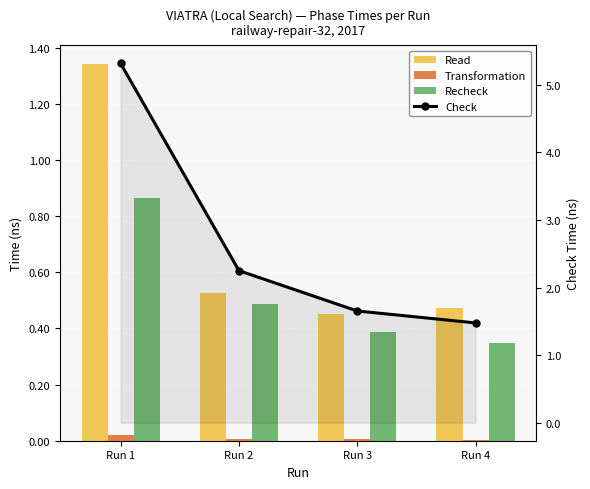

At which label does Check first exceed 2?

Run 1